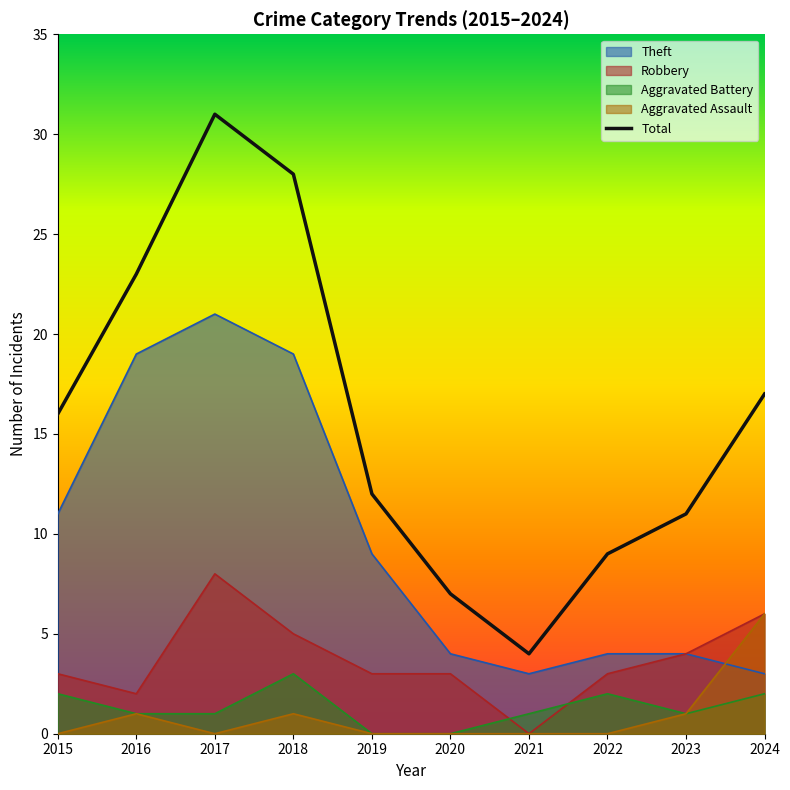

What is the change in value from 2016 to 2020?

-16